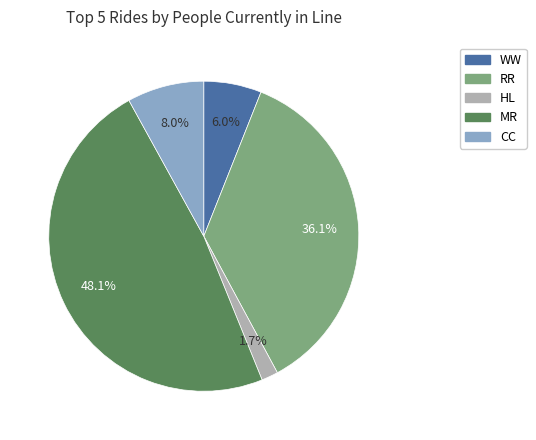

Combined, do CC and WW account for over 50%?

No